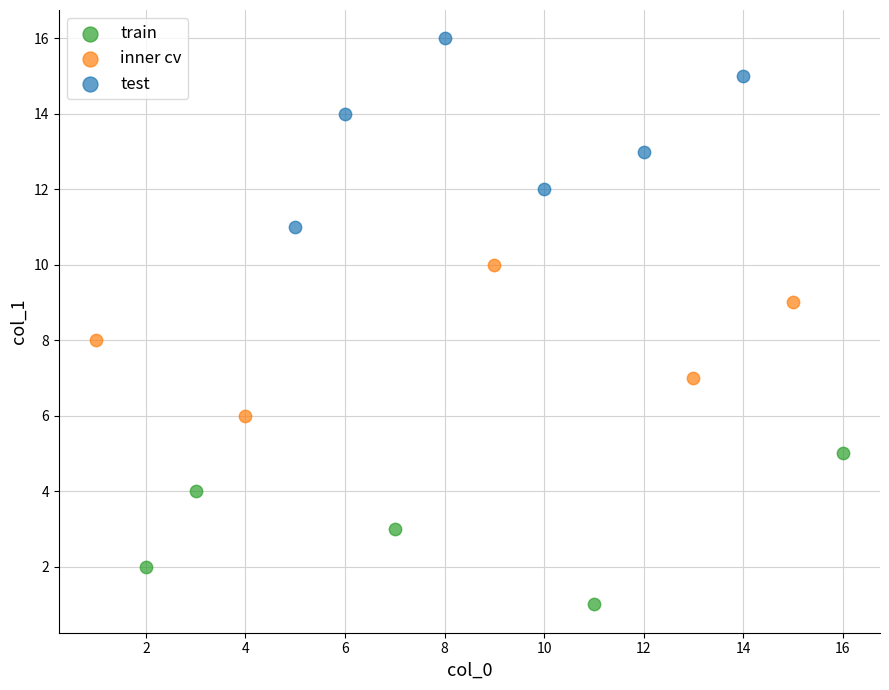

Which series has the widest spread of Y values?

test